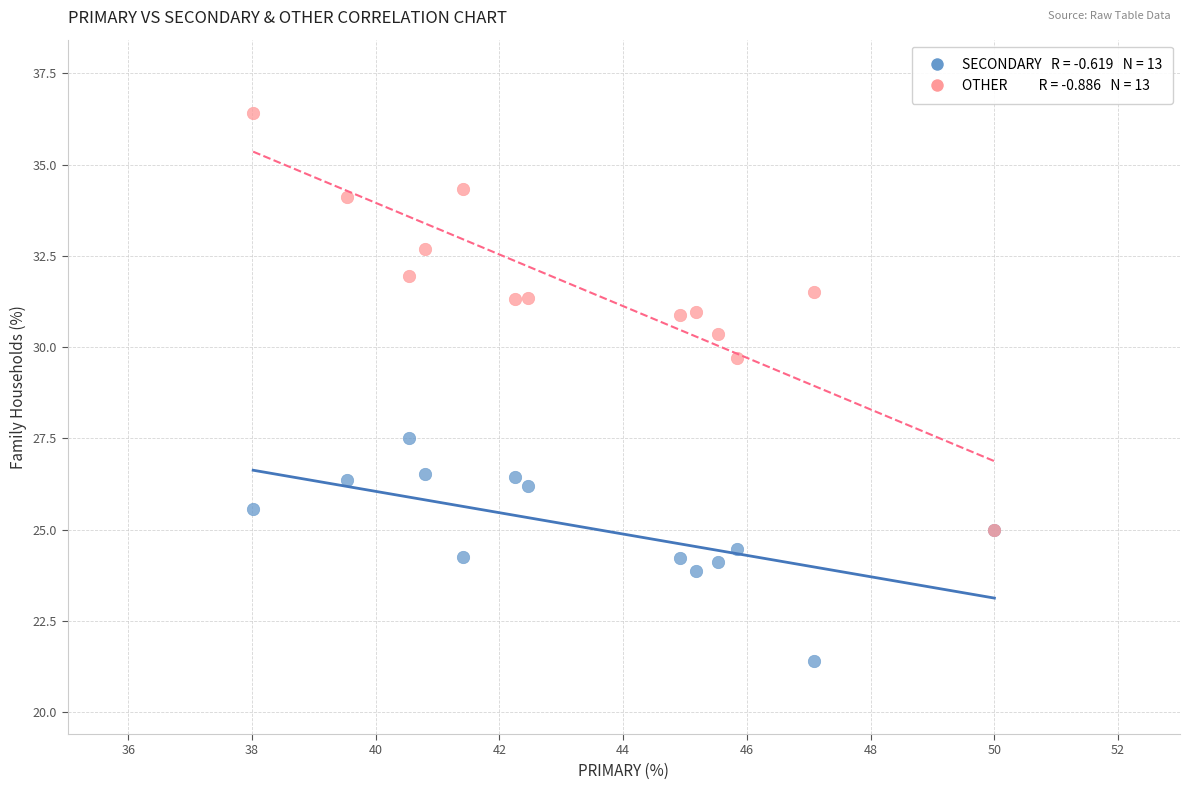

Across all series, what Y value is closest to 28?

27.5